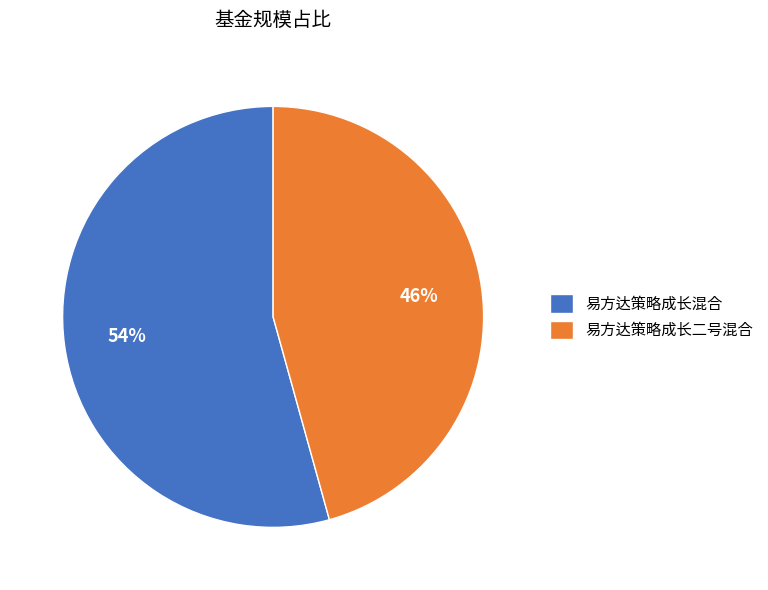

True or false: 易方达策略成长二号混合 accounts for 46% of the total.

True